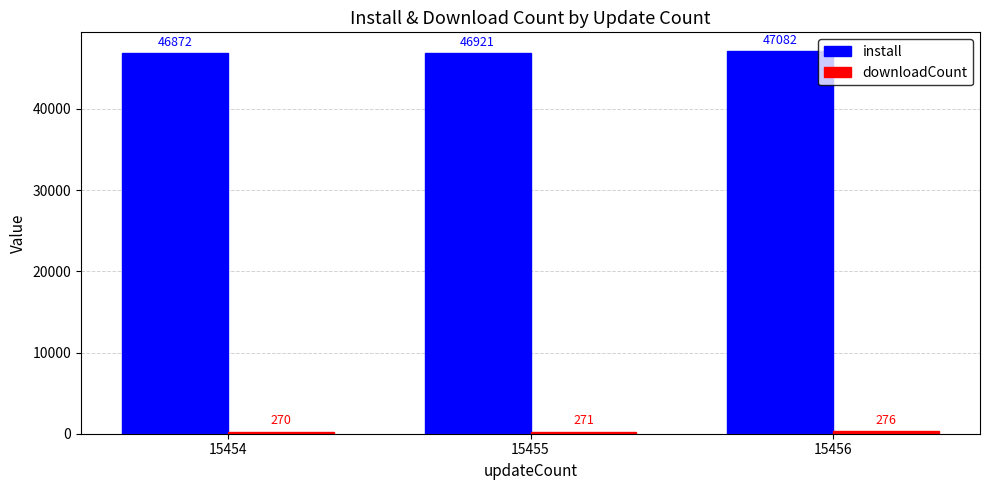

List the labels in order of install value, largest first.

15456, 15455, 15454